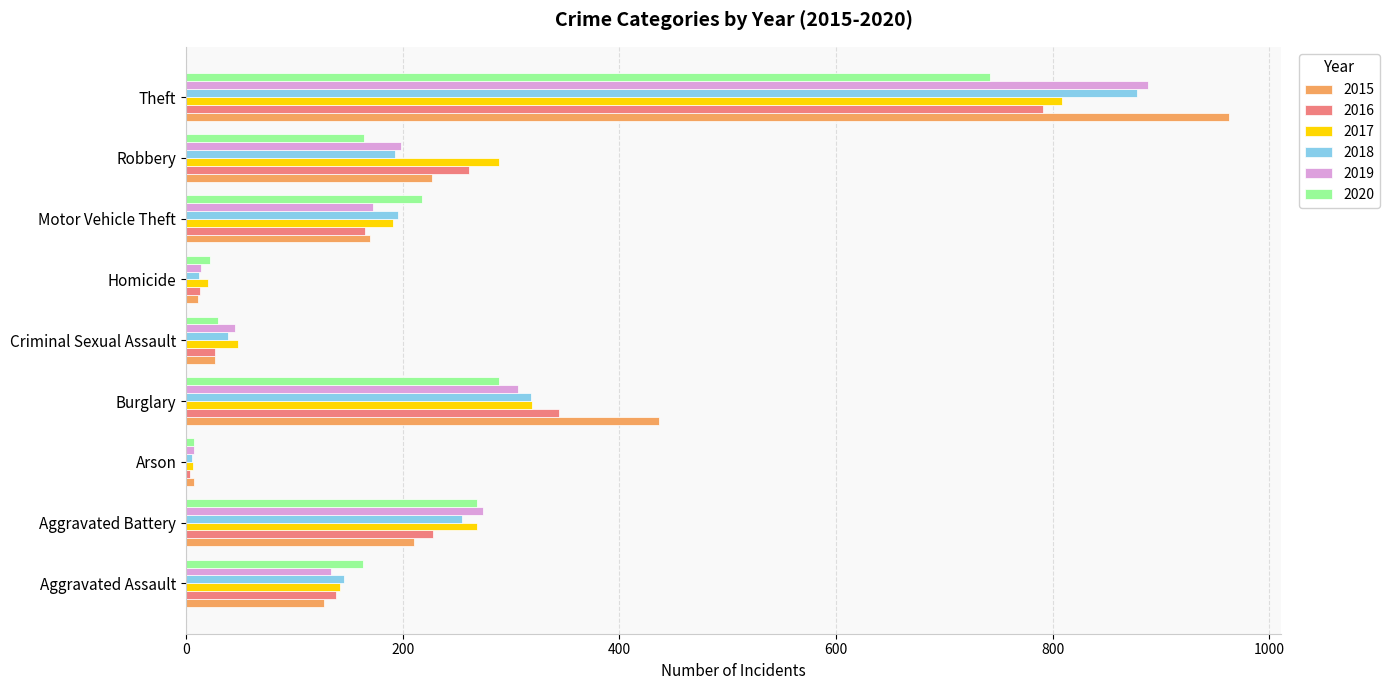

At which label is 2019 closest to 447?

Burglary